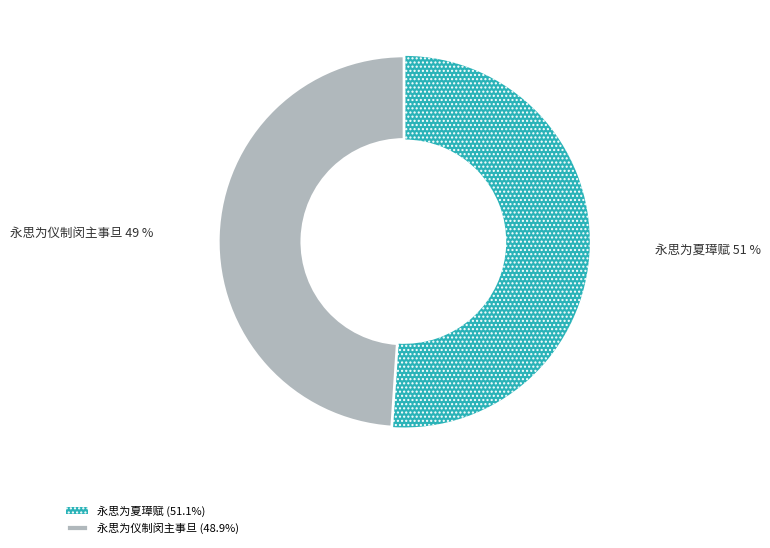

What is the smallest slice in the pie chart?

永思为仪制闵主事旦